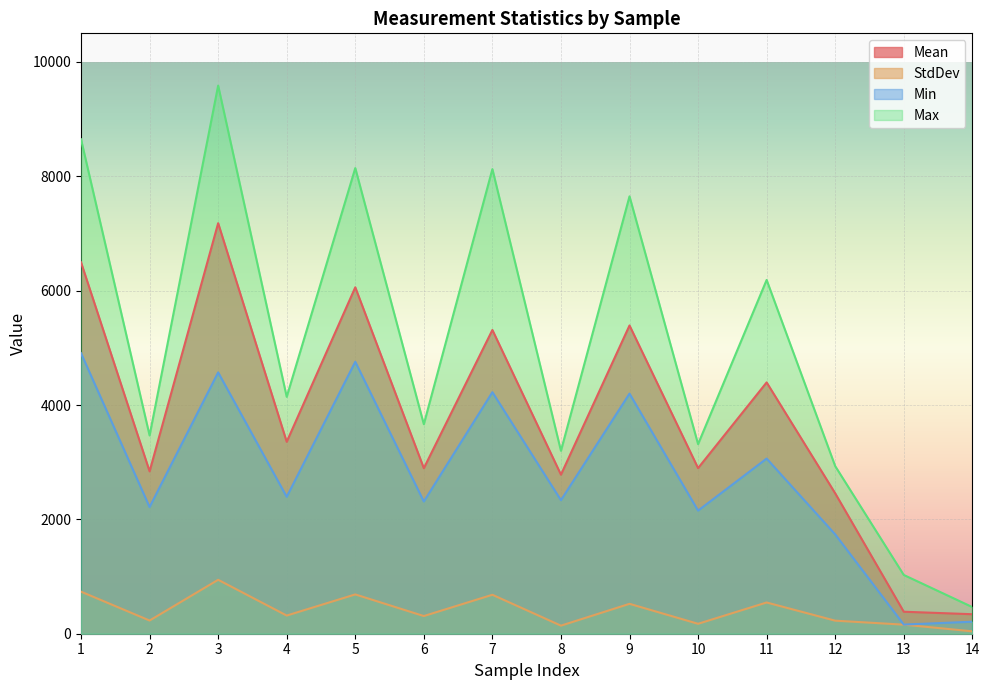

Which has a higher value, 9 or 6?

9